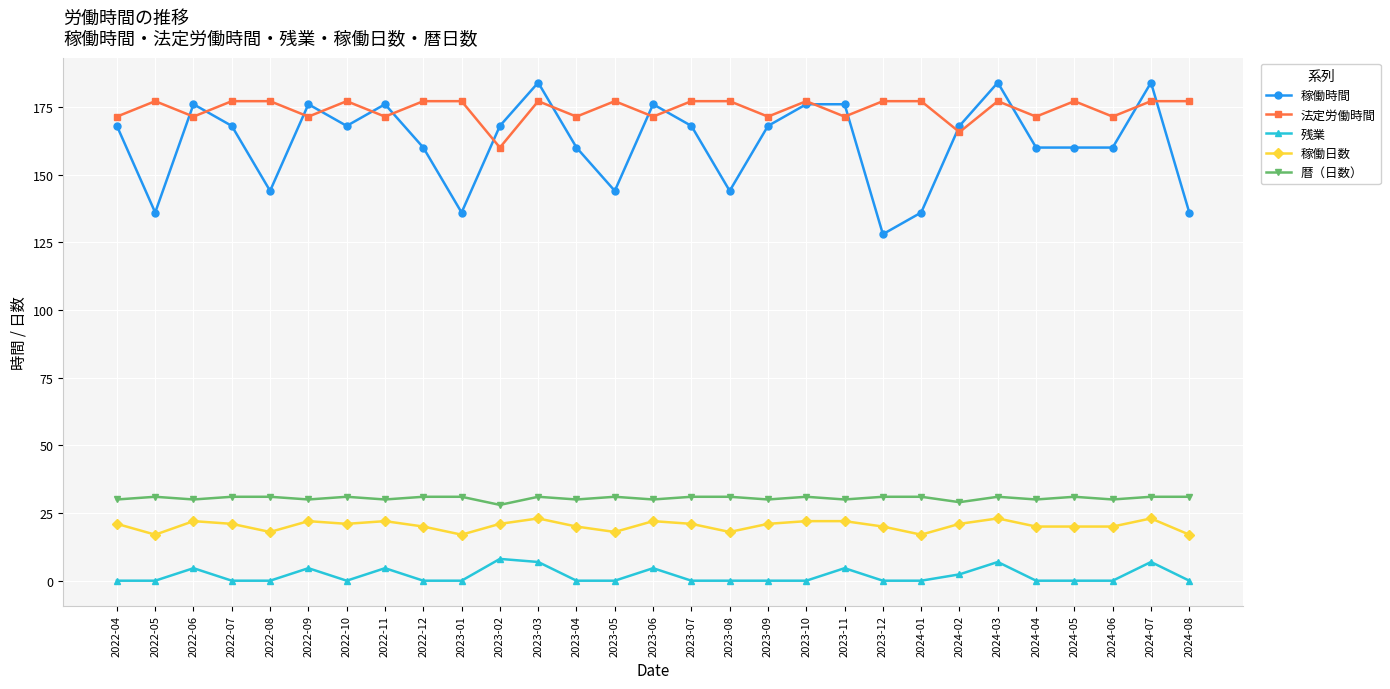

True or false: 稼働時間 has more than 0 interior local peaks.

True